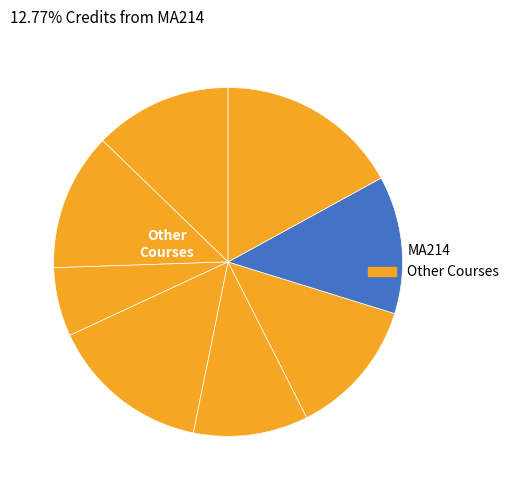

To the nearest percent, what is the difference between the largest and smallest slice percentages?

11%